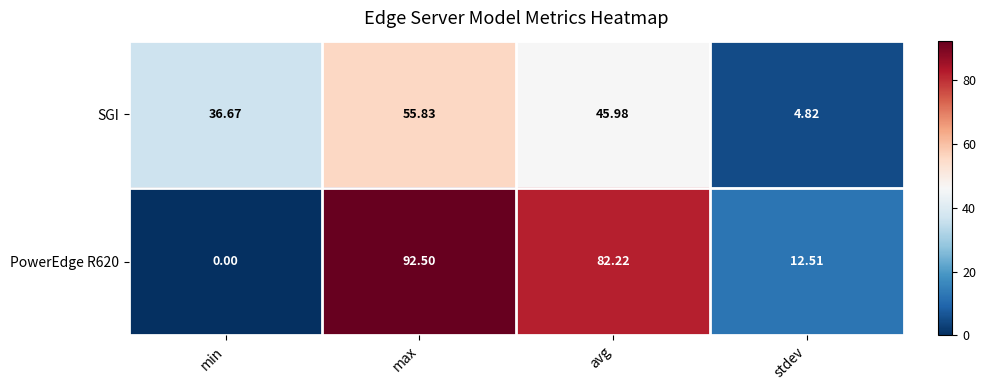

What is the total value across all series at stdev?

17.3